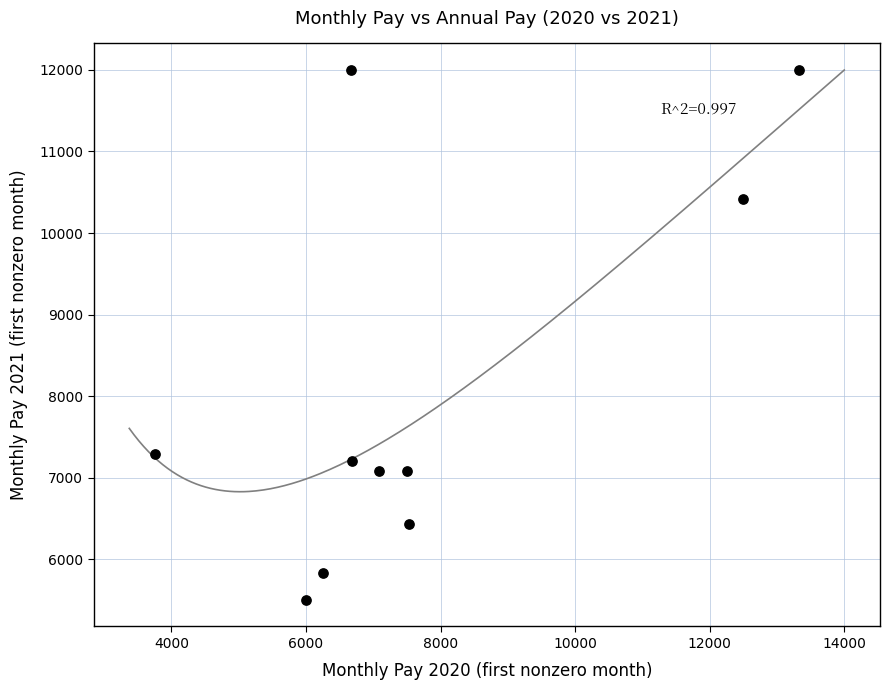

What is the range of X values (max minus min)?

9583.3